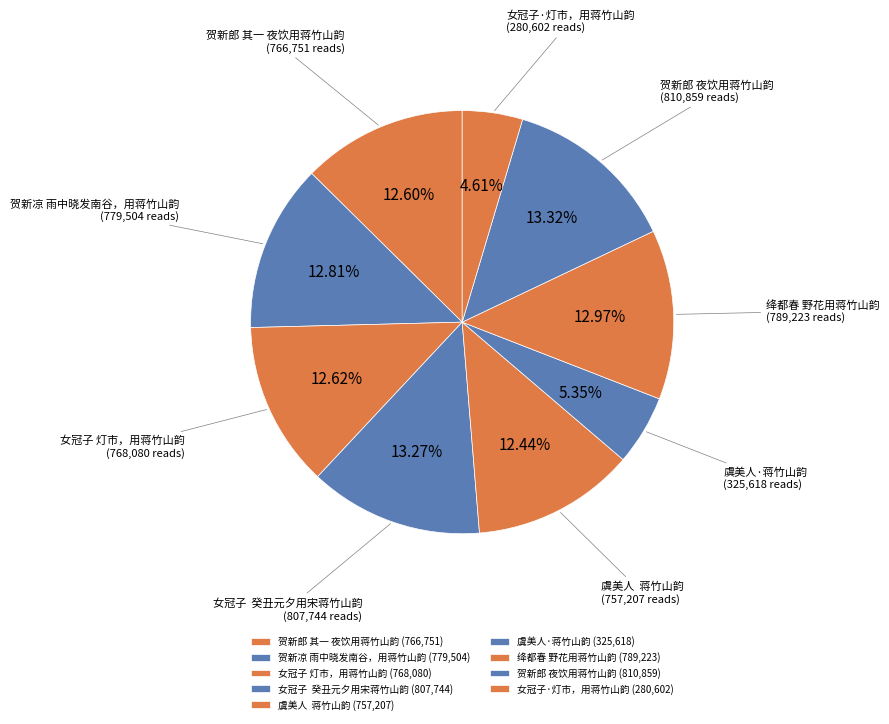

What is the ratio of the value at 女冠子·灯市，用蒋竹山韵 to the value at 贺新郎 其一 夜饮用蒋竹山韵?

0.4